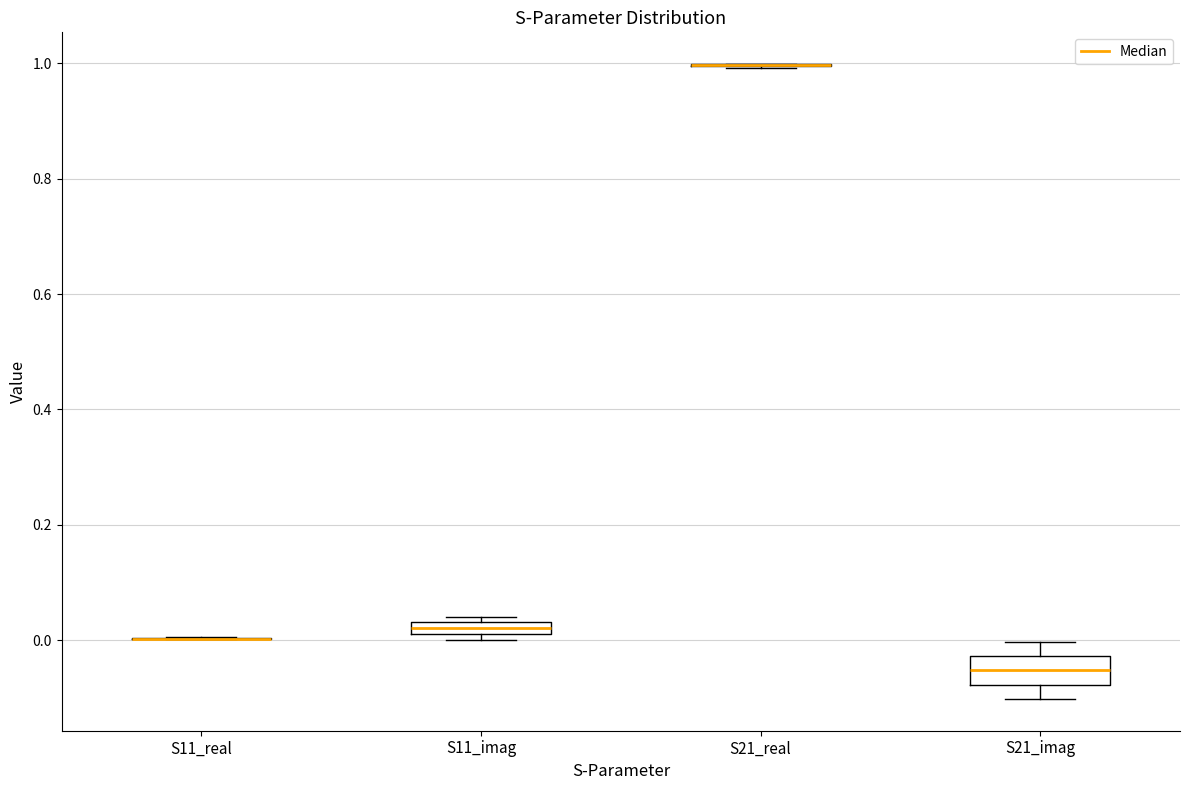

Which box is the tallest, from its lower edge to its upper edge?

S21_imag